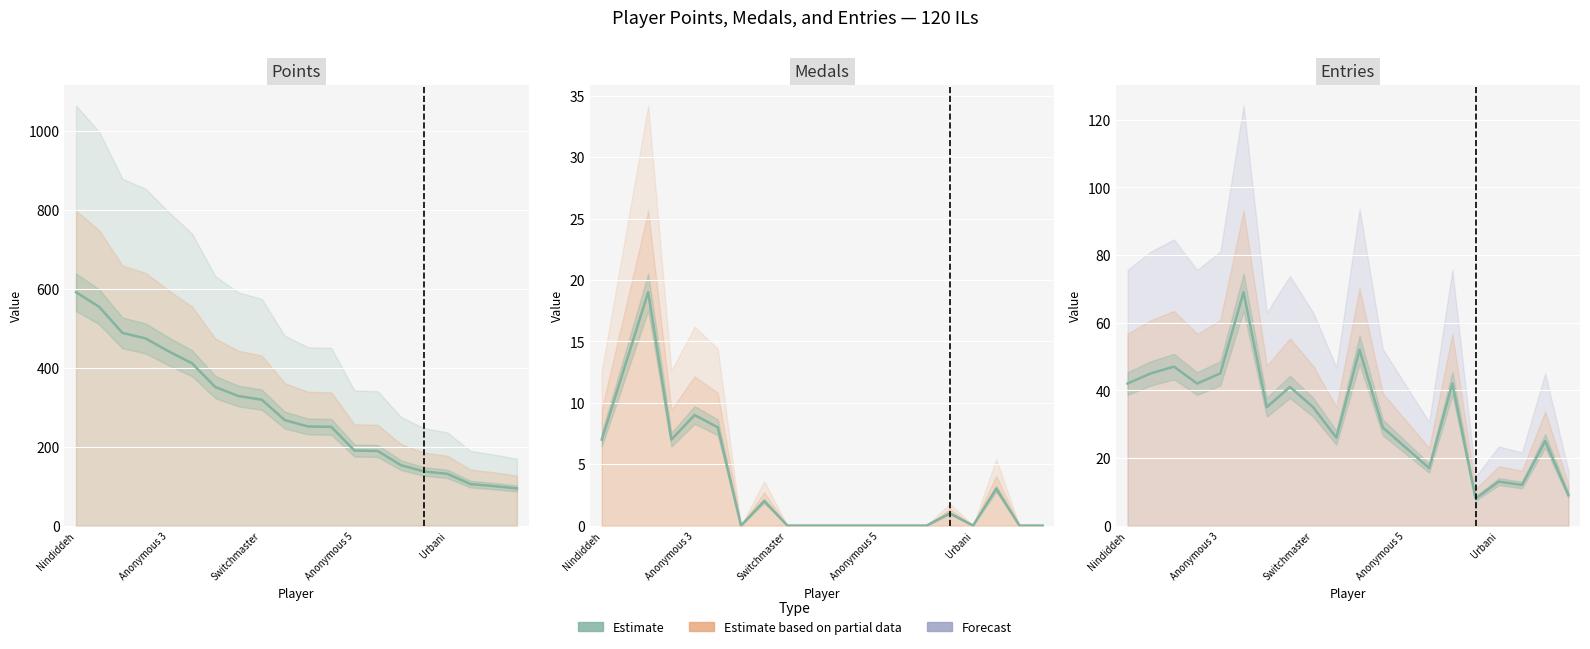

How many series are shown in this chart?

3